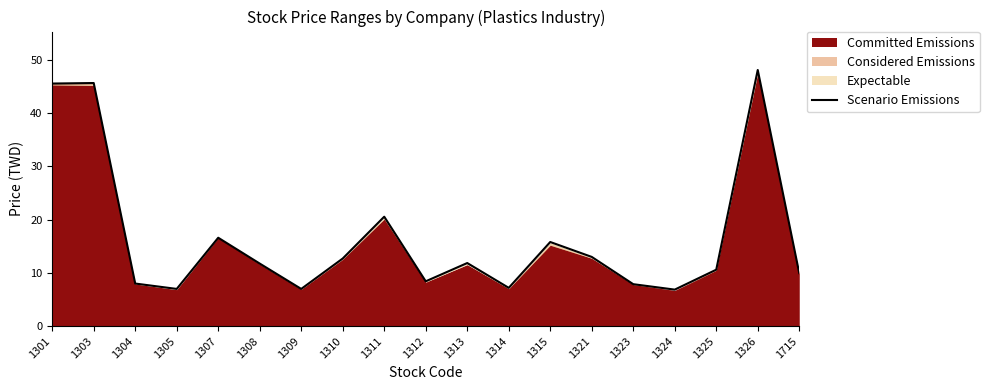

Reading left to right, list all the values displayed in this chart.

1301=45.5	1303=45.6	1304=8.0	1305=7.0	1307=16.6	1308=11.8	1309=7.0	1310=12.7	1311=20.6	1312=8.4	1313=11.8	1314=7.2	1315=15.8	1321=13.0	1323=7.9	1324=6.9	1325=10.6	1326=48.1	1715=9.9